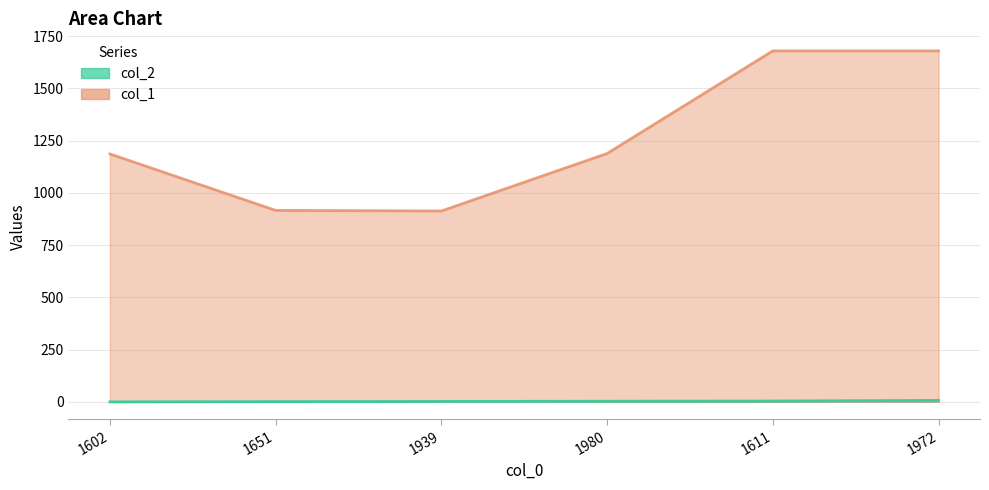

List the series in order of their overall mean, lowest first.

col_2, col_1